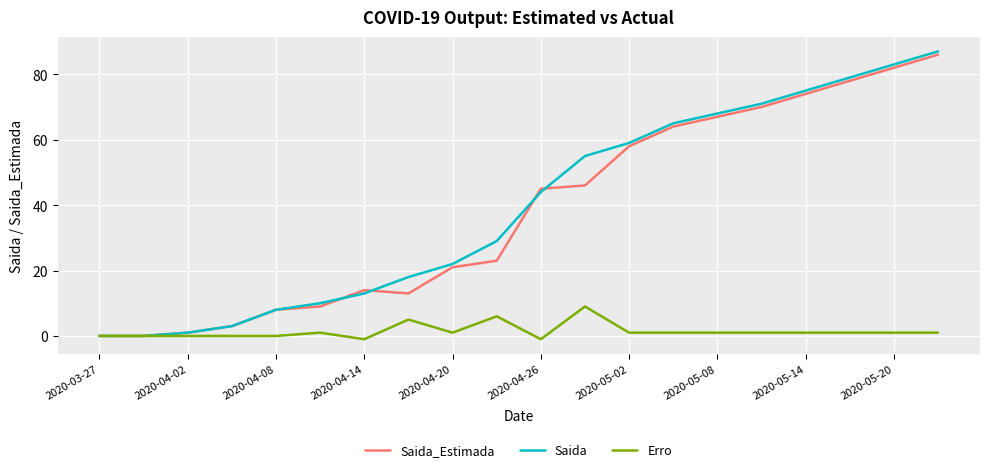

How many lines are shown in the chart?

3